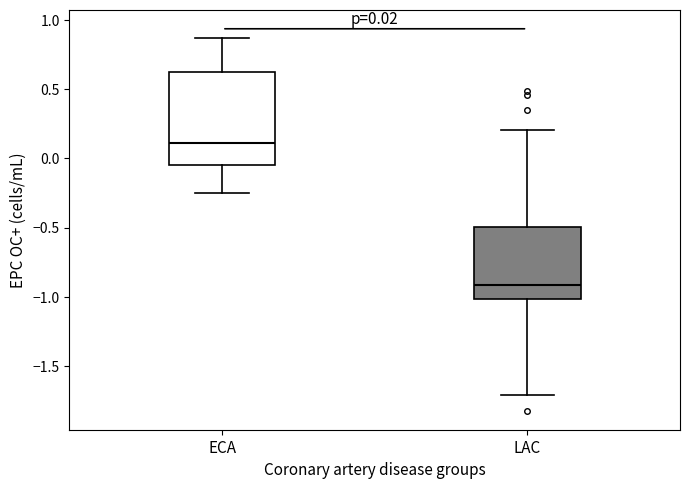

Which box is the tallest, from its lower edge to its upper edge?

ECA